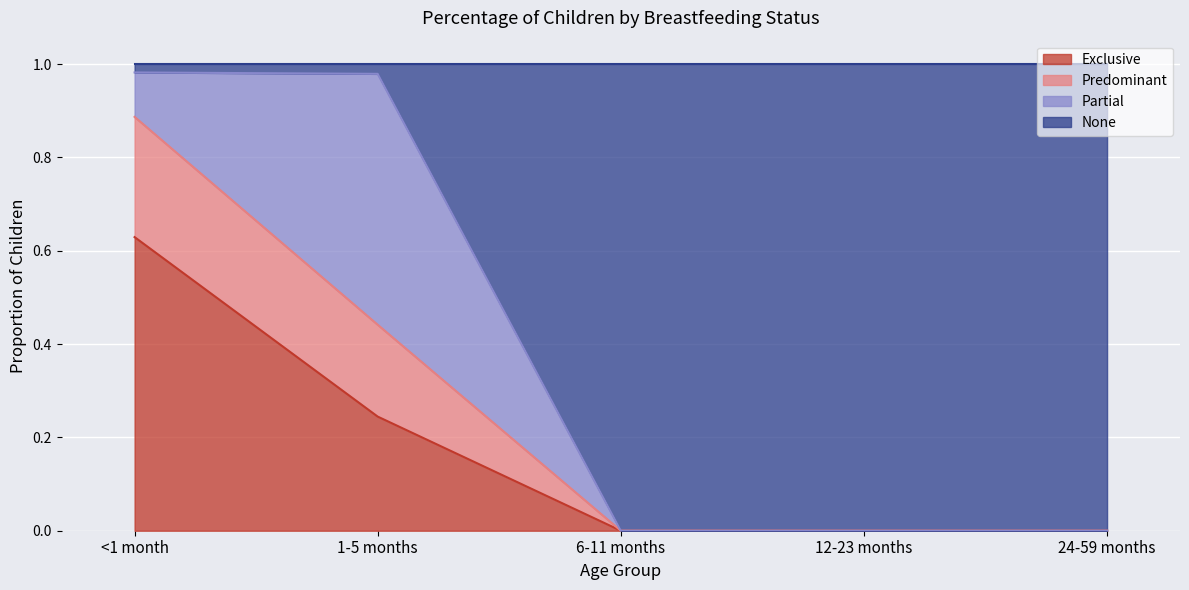

What is the difference between the second highest and second lowest values in the Exclusive series?

0.2